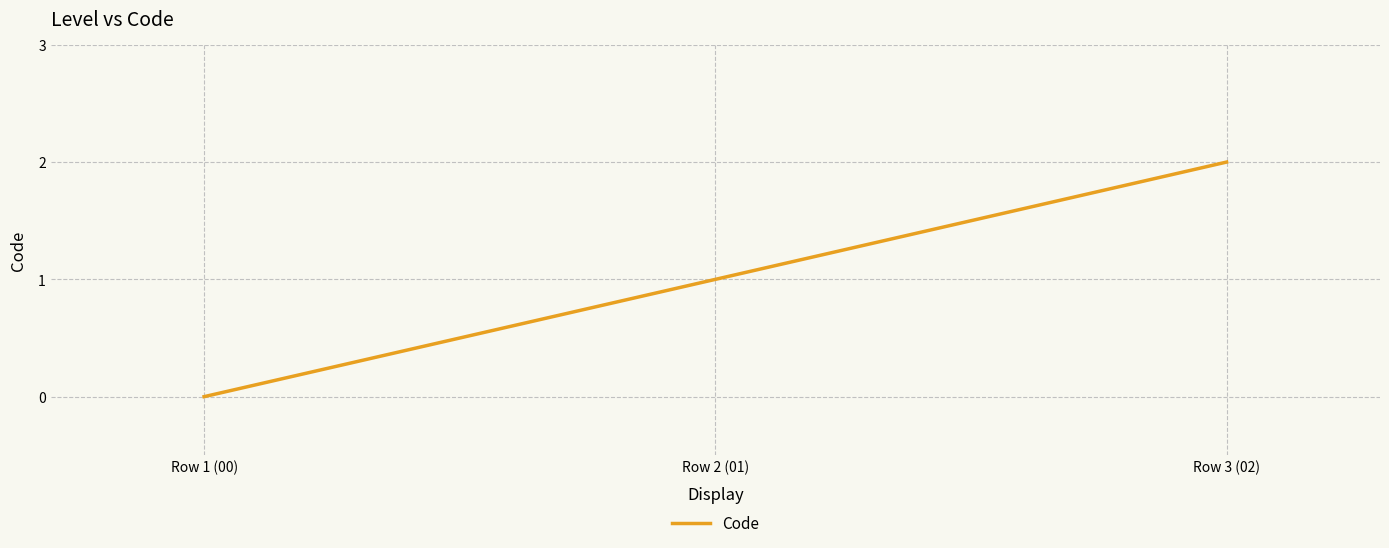

Which label corresponds to the largest value in the chart?

Row 3 (02)